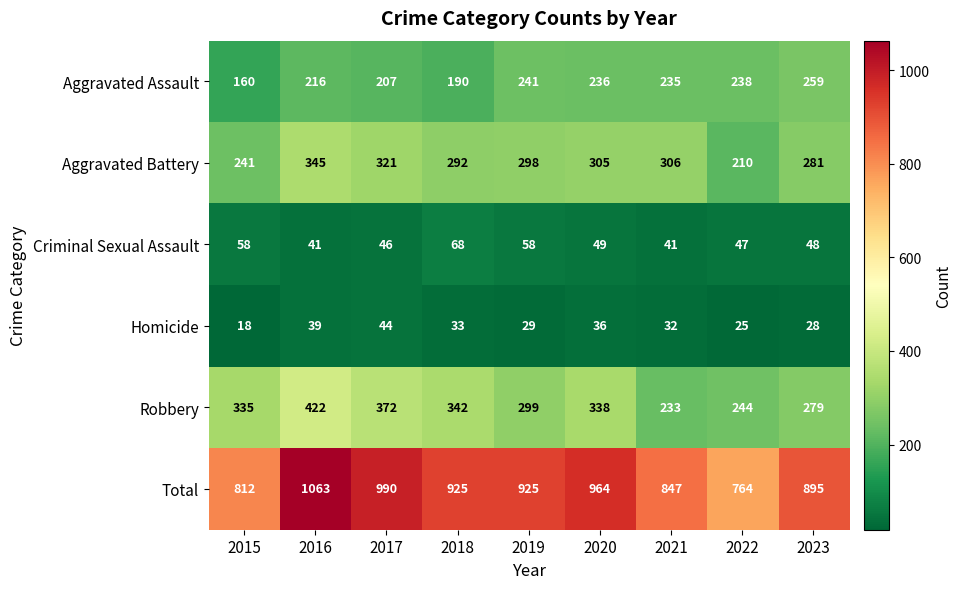

Which series has the largest range (max minus min)?

Total